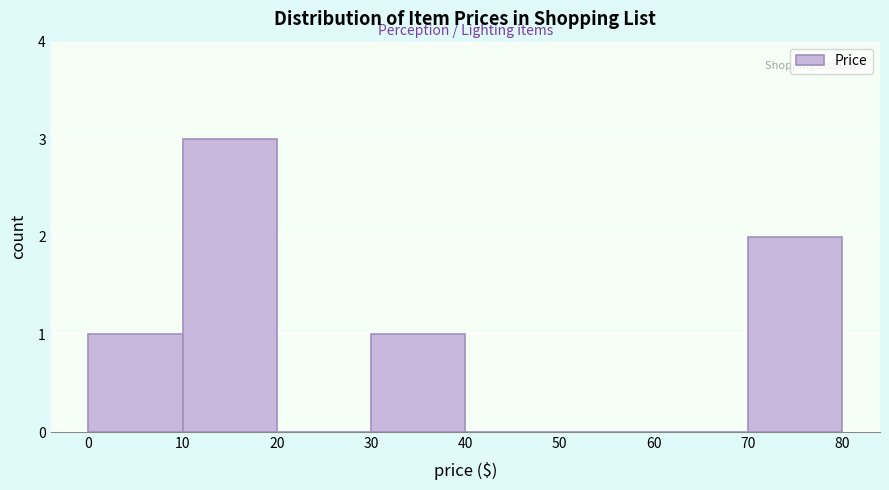

What is the height of the bar covering 10 to 20 on the x-axis? The values are not printed on the chart, so give them approximately, as read against the axis.

3